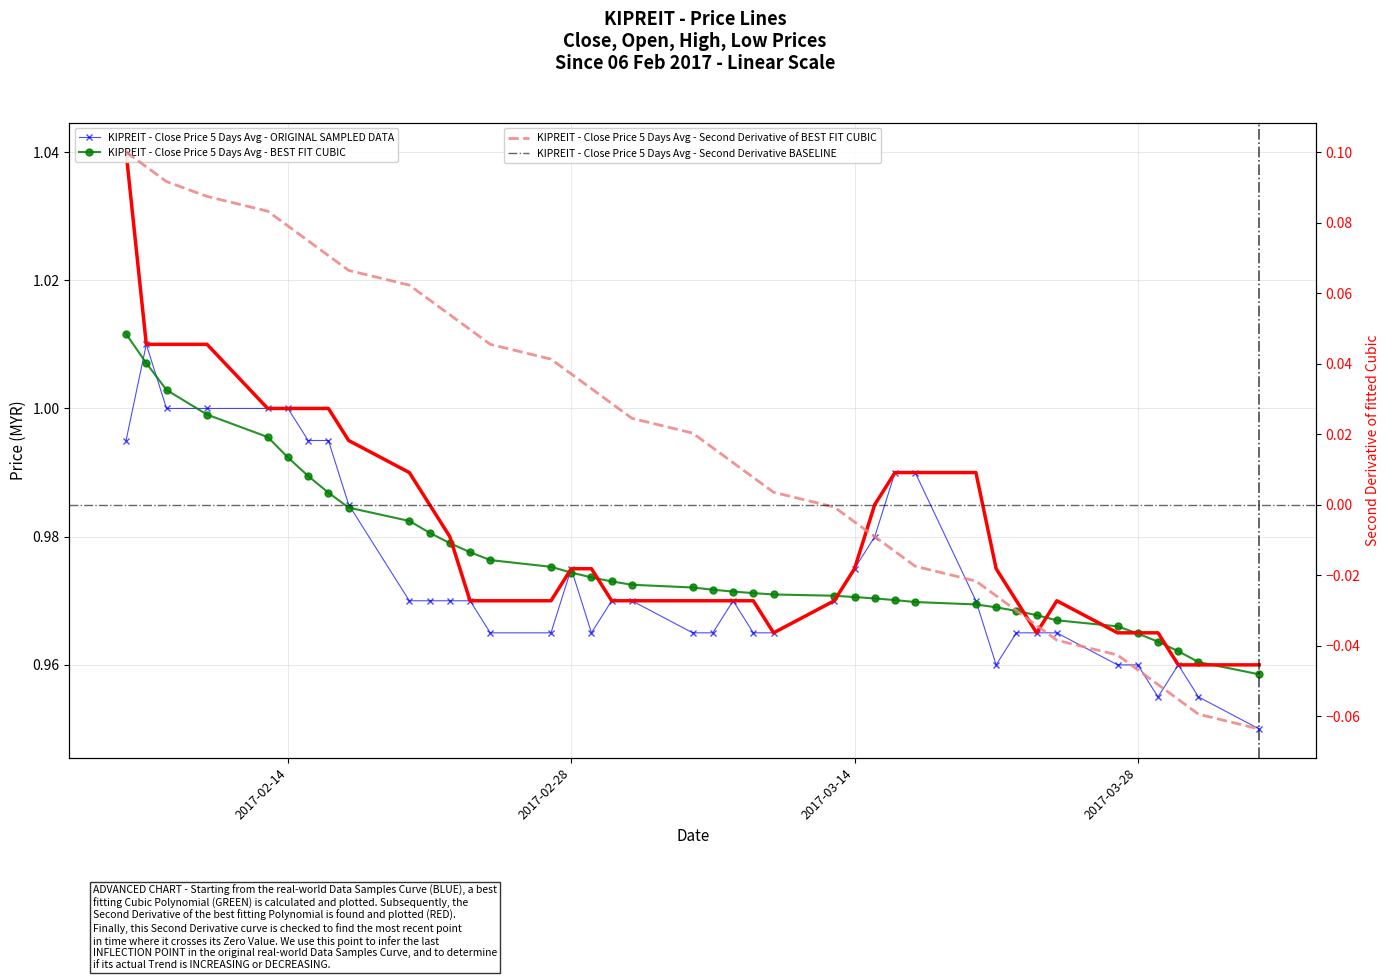

What is the sum of the close values at 2017-03-27 and 2017-02-22?

1.9